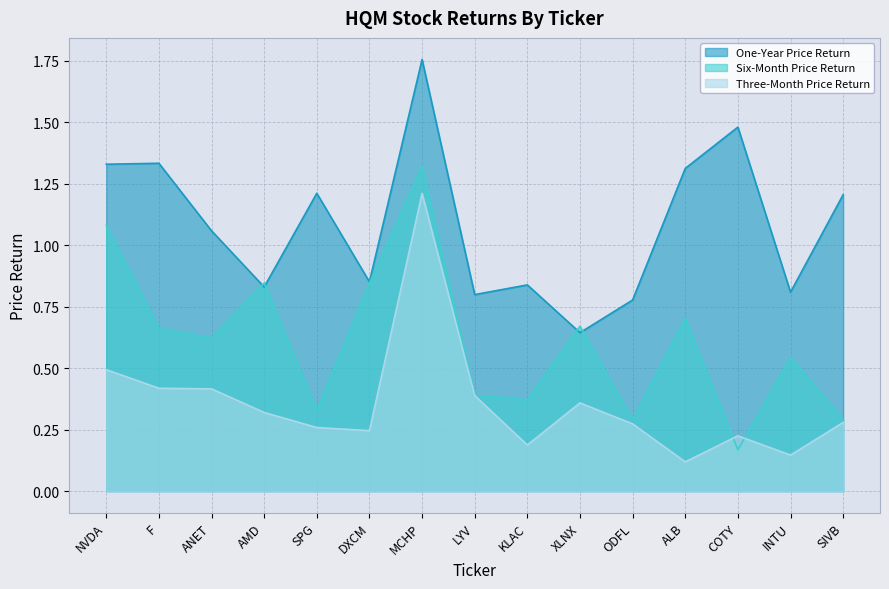

List the series in order of their overall mean, highest first.

One-Year Price Return, Six-Month Price Return, Three-Month Price Return